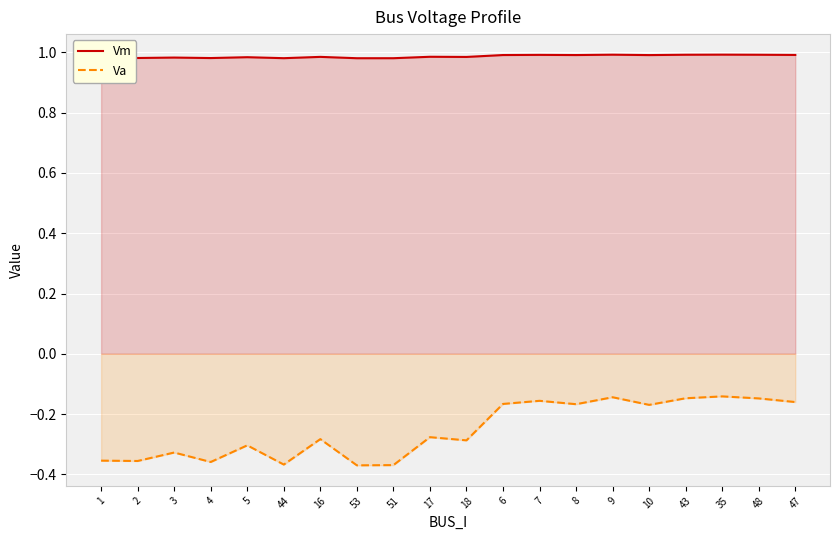

Rank the series at 51 from highest to lowest value.

Vm, Va